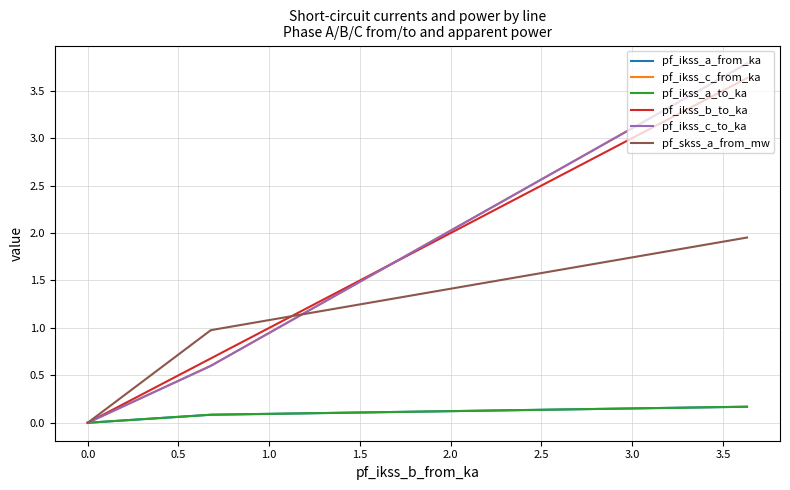

At 0.5, list the series in order from largest to smallest.

pf_skss_a_from_mw, pf_ikss_b_to_ka, pf_ikss_c_to_ka, pf_ikss_c_from_ka, pf_ikss_a_to_ka, pf_ikss_a_from_ka